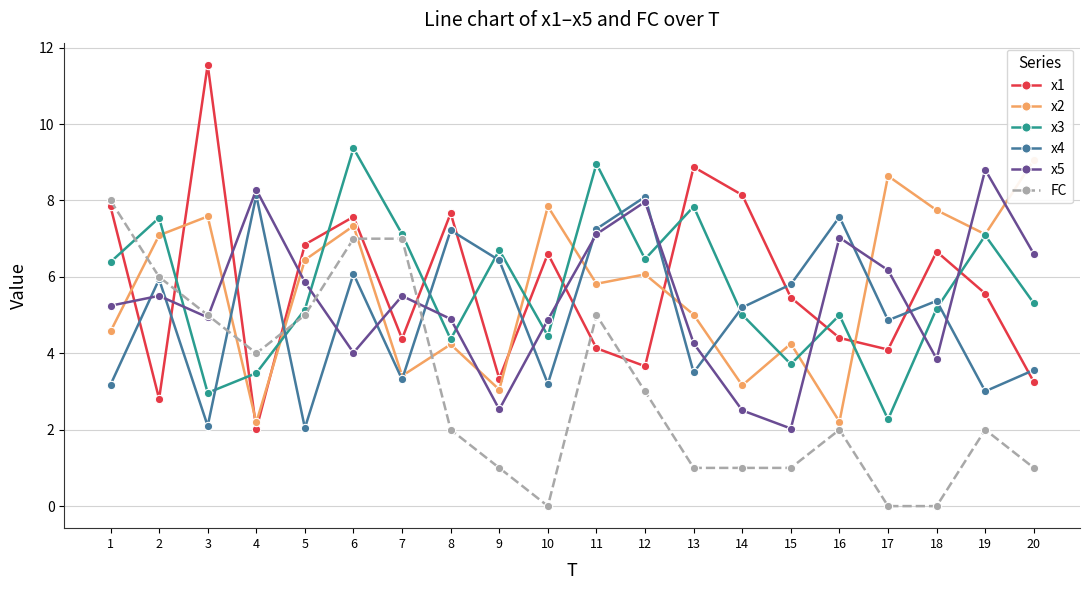

Between 4 and 11, which series saw the biggest shift?

x3